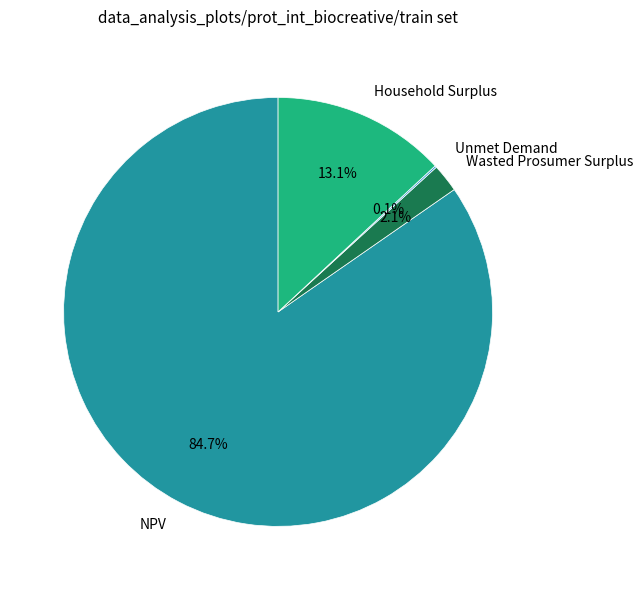

Which has a higher value, Household Surplus or NPV?

NPV